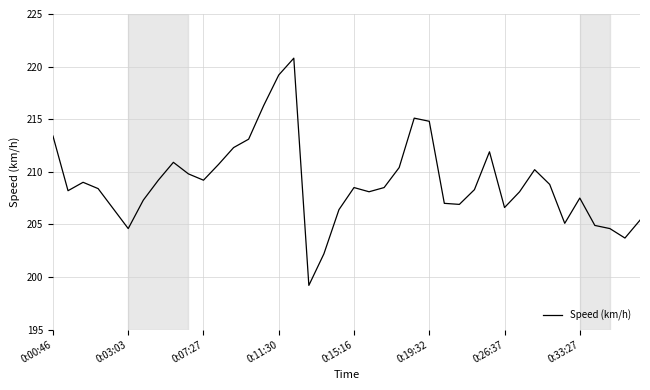

What is the minimum value shown in the chart?

199.2